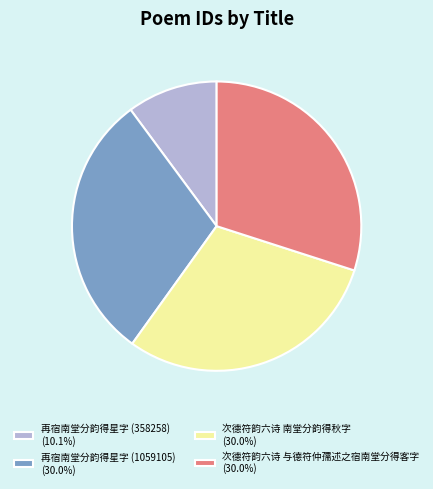

Approximately how many times larger is the value at 次德符韵六诗 南堂分韵得秋字 (30.0%) compared to 再宿南堂分韵得星字 (358258) (10.1%)?

3.0